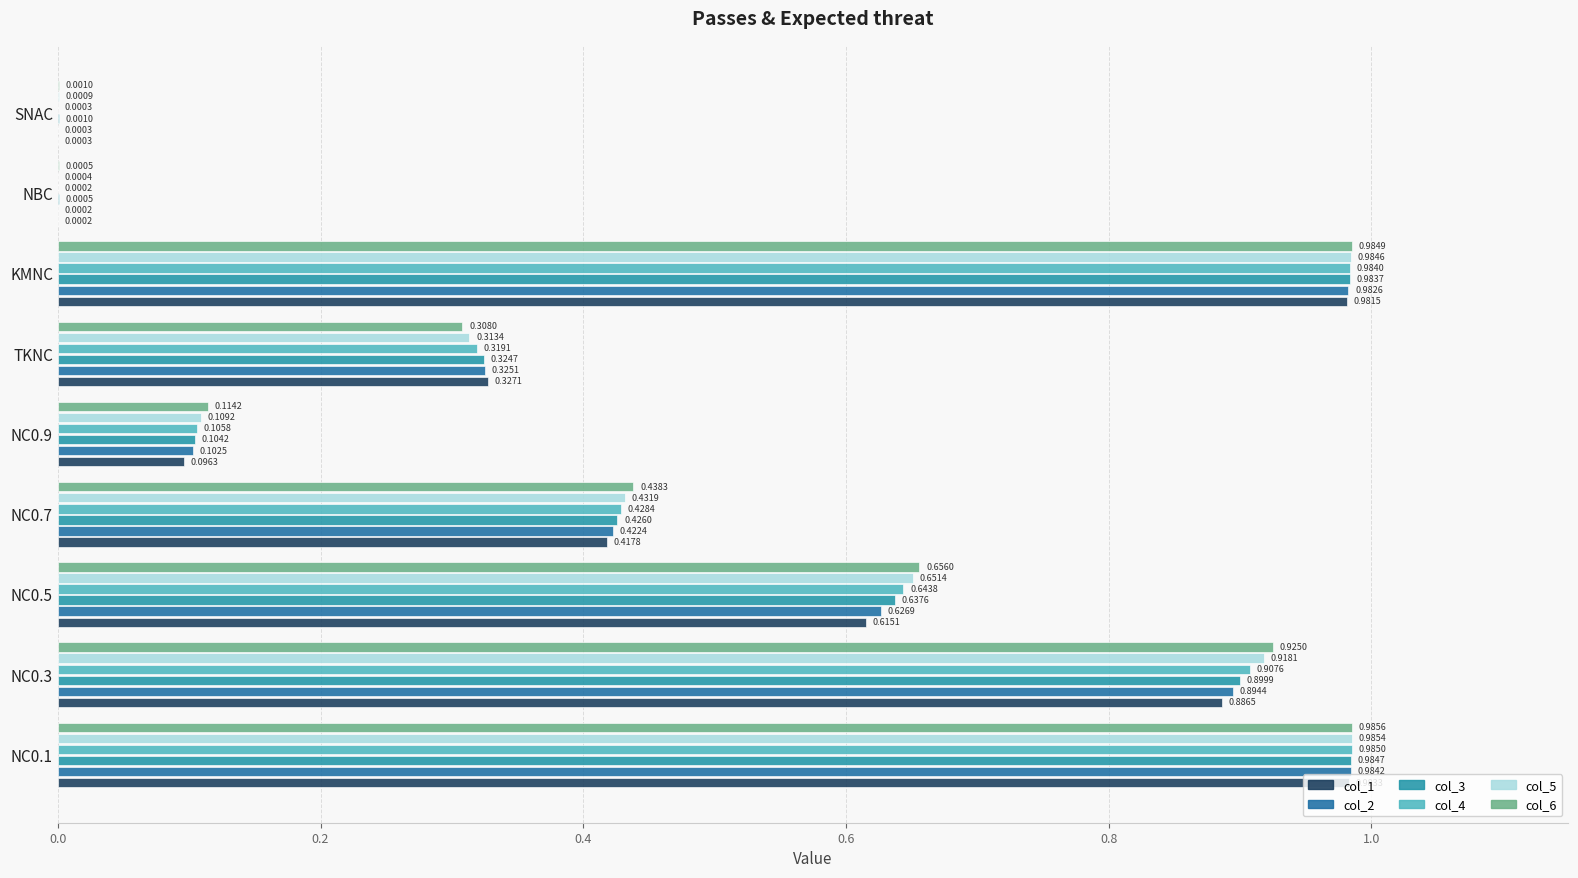

What is the value of the col_6 bar at the 3rd from the left?

0.7